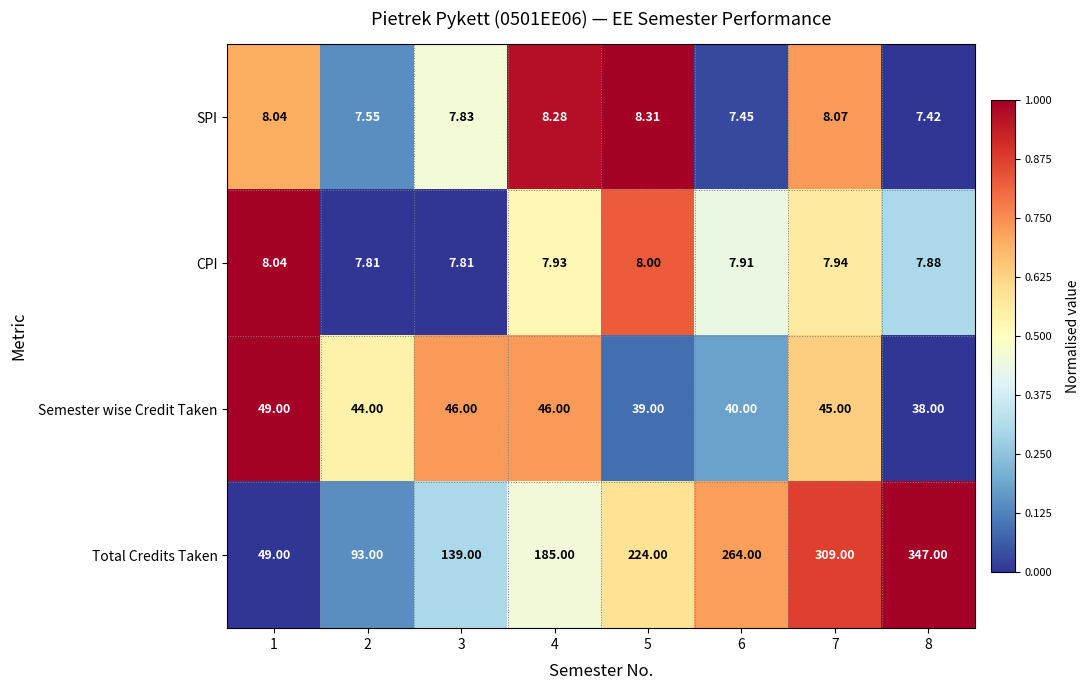

How many data points does each series have?

8